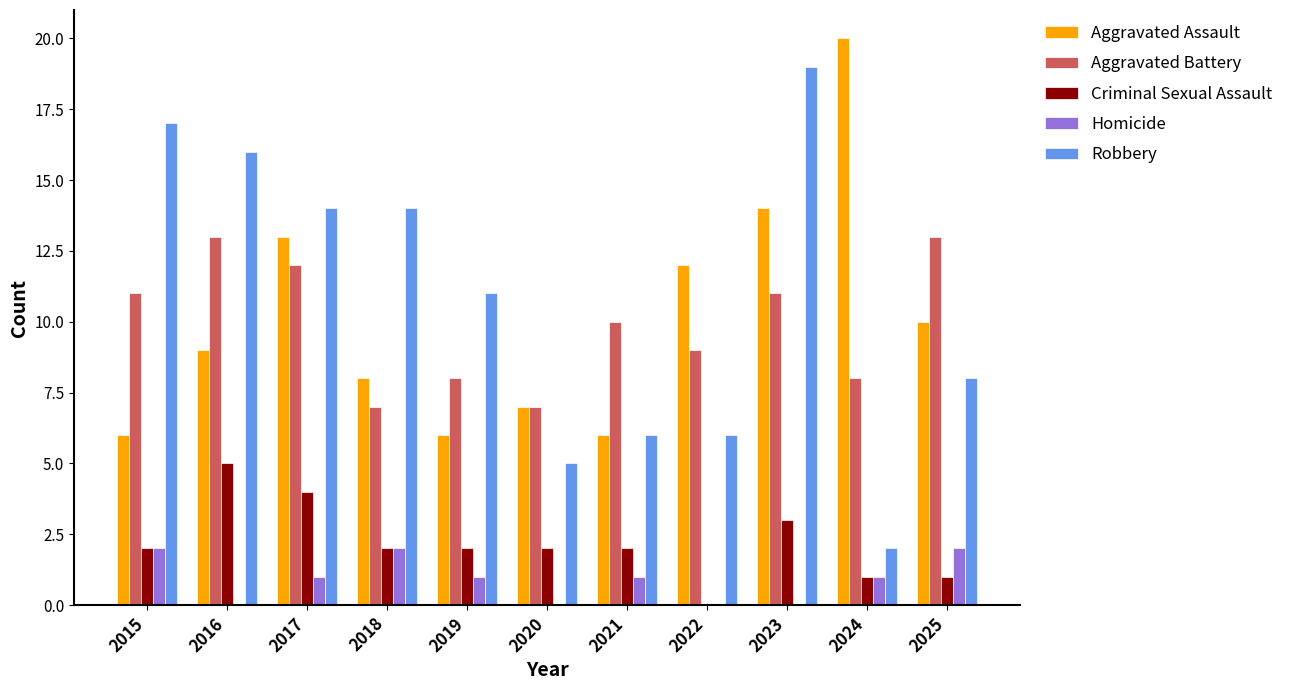

Between 2017 and 2020, which series saw the biggest shift?

Robbery